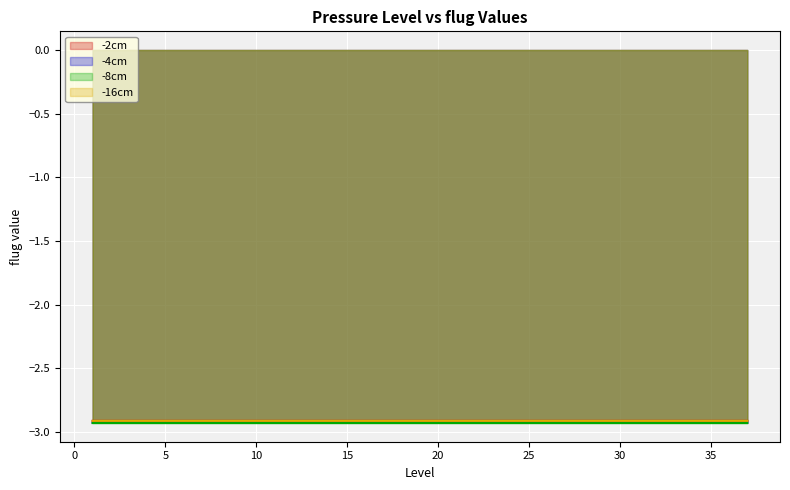

Reading left to right, extract all data points from this chart.

flug (CRD): -2.9	-2.9	-2.9	-2.9	-2.9	-2.9	-2.9	-2.9	-2.9	-2.9	-2.9	-2.9	-2.9	-2.9	-2.9	-2.9	-2.9	-2.9	-2.9	-2.9	-2.9	-2.9	-2.9	-2.9	-2.9	-2.9	-2.9	-2.9	-2.9	-2.9	-2.9	-2.9	-2.9	-2.9	-2.9	-2.9	-2.9
flug (WGT) igg1: -2.9	-2.9	-2.9	-2.9	-2.9	-2.9	-2.9	-2.9	-2.9	-2.9	-2.9	-2.9	-2.9	-2.9	-2.9	-2.9	-2.9	-2.9	-2.9	-2.9	-2.9	-2.9	-2.9	-2.9	-2.9	-2.9	-2.9	-2.9	-2.9	-2.9	-2.9	-2.9	-2.9	-2.9	-2.9	-2.9	-2.9
flug (WGT) igg10: -2.9	-2.9	-2.9	-2.9	-2.9	-2.9	-2.9	-2.9	-2.9	-2.9	-2.9	-2.9	-2.9	-2.9	-2.9	-2.9	-2.9	-2.9	-2.9	-2.9	-2.9	-2.9	-2.9	-2.9	-2.9	-2.9	-2.9	-2.9	-2.9	-2.9	-2.9	-2.9	-2.9	-2.9	-2.9	-2.9	-2.9
fnetg (CRD): -2.9	-2.9	-2.9	-2.9	-2.9	-2.9	-2.9	-2.9	-2.9	-2.9	-2.9	-2.9	-2.9	-2.9	-2.9	-2.9	-2.9	-2.9	-2.9	-2.9	-2.9	-2.9	-2.9	-2.9	-2.9	-2.9	-2.9	-2.9	-2.9	-2.9	-2.9	-2.9	-2.9	-2.9	-2.9	-2.9	-2.9